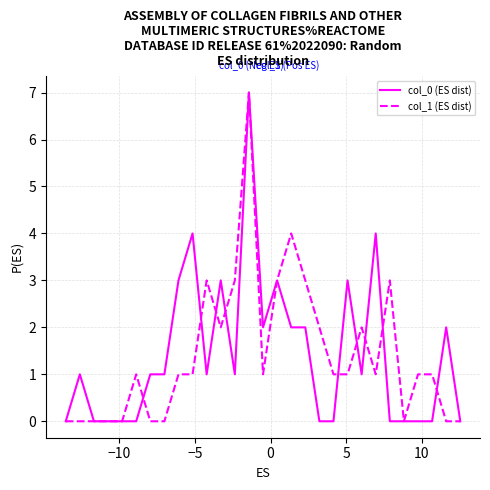

What are all the series names shown in the legend?

col_0 (ES dist), col_1 (ES dist)